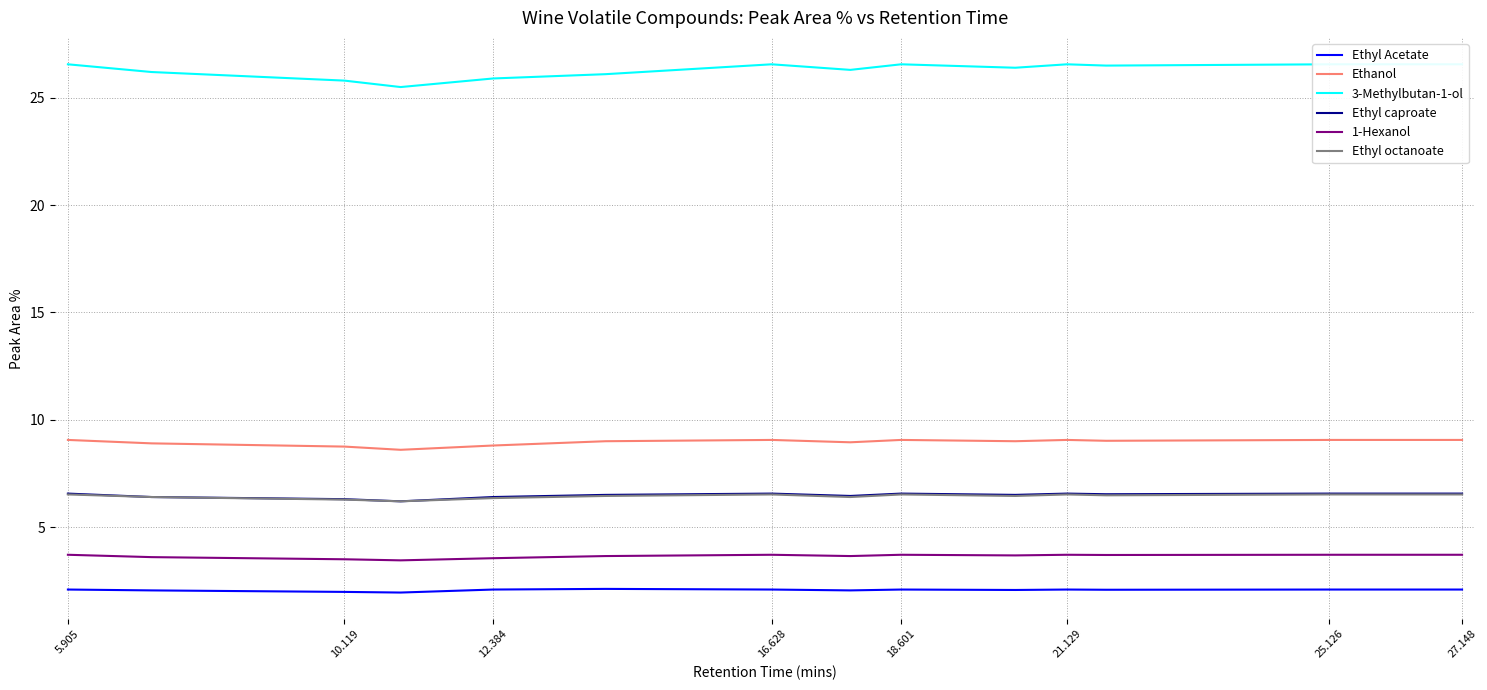

True or false: Ethyl octanoate has a value of 3.3 at 10.119.

False